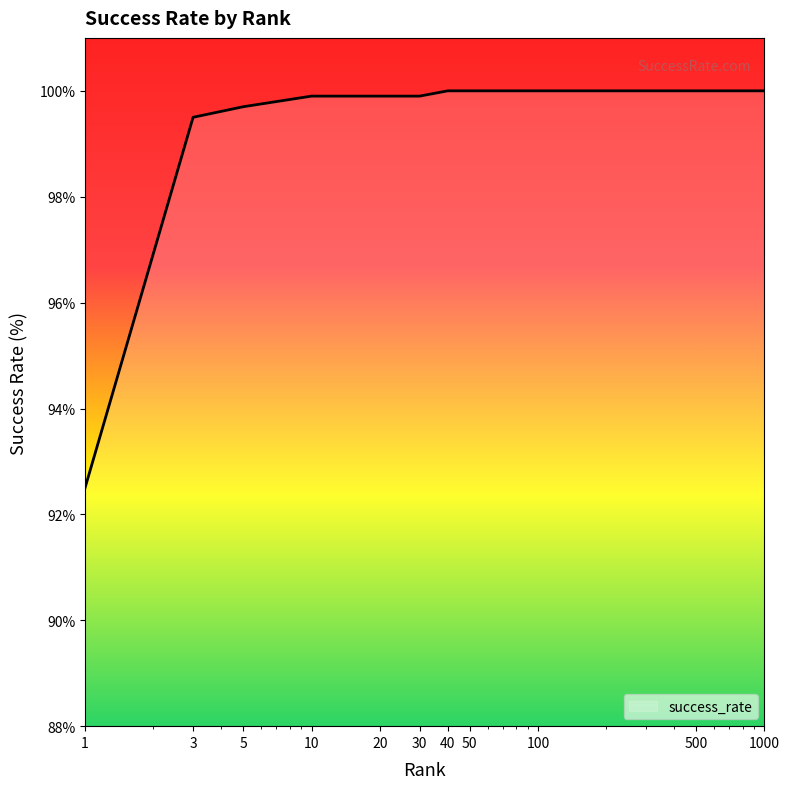

What is the sum of all values?

1091.4